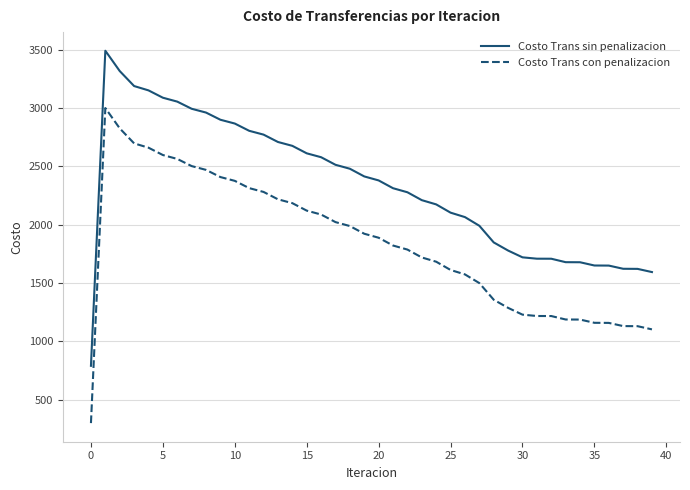

Rank the series by their average value, from lowest to highest.

Costo Trans con penalizacion, Costo Trans sin penalizacion